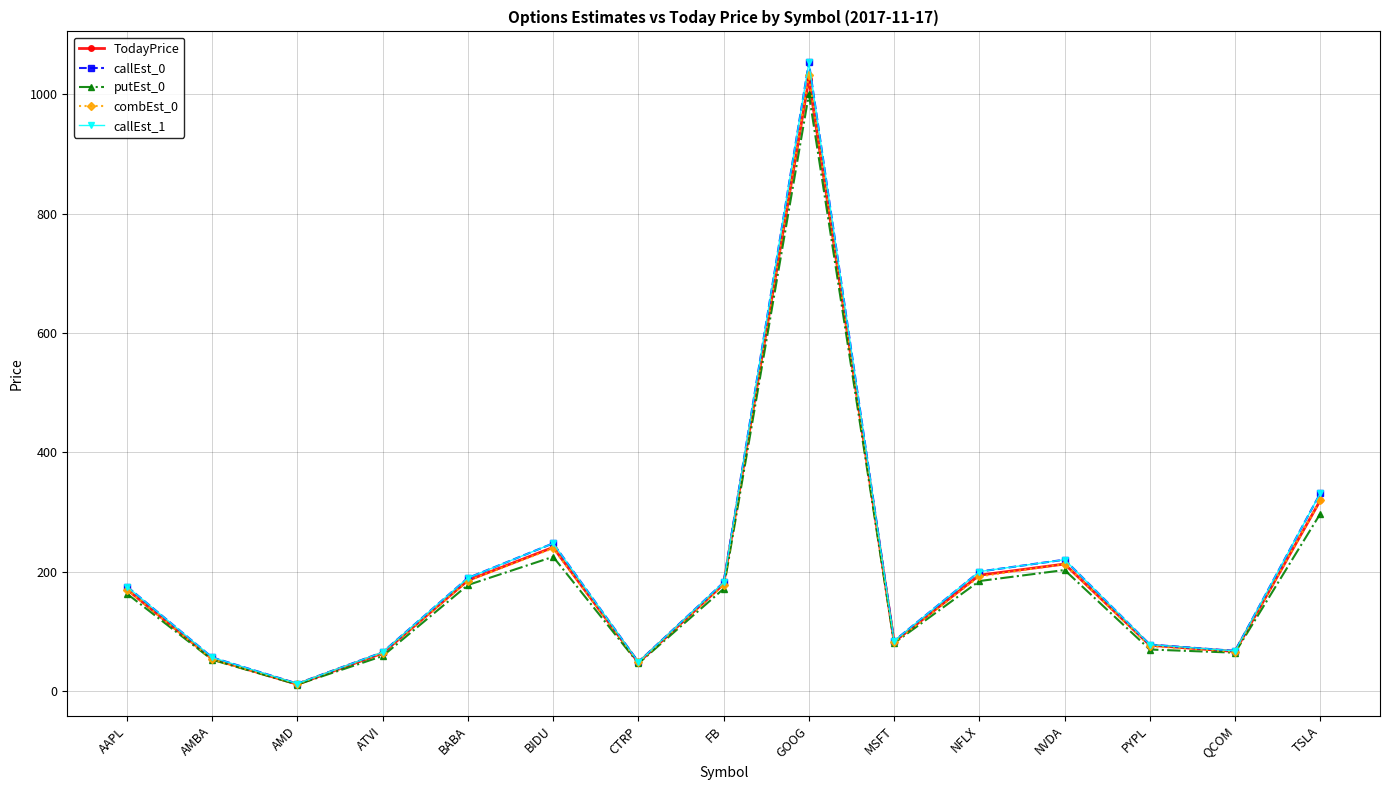

Reading left to right, extract all data points from this chart.

TodayPrice: AAPL=170.5	AMBA=54.0	AMD=11.5	ATVI=63.8	BABA=185.6	BIDU=241.0	CTRP=47.7	FB=179.4	GOOG=1026.1	MSFT=82.7	NFLX=194.3	NVDA=213.1	PYPL=76.9	QCOM=66.5	TSLA=319.9
callEst_0: AAPL=175.3	AMBA=56.5	AMD=12.6	ATVI=65.3	BABA=189.7	BIDU=247.7	CTRP=48.8	FB=182.2	GOOG=1053.6	MSFT=84.1	NFLX=200.3	NVDA=220.3	PYPL=78.0	QCOM=67.4	TSLA=331.9
putEst_0: AAPL=163.3	AMBA=52.5	AMD=11.1	ATVI=58.8	BABA=177.9	BIDU=225.2	CTRP=46.4	FB=171.6	GOOG=1000.7	MSFT=80.5	NFLX=184.5	NVDA=203.0	PYPL=69.8	QCOM=64.5	TSLA=297.4
combEst_0: AAPL=170.2	AMBA=53.2	AMD=12.3	ATVI=64.4	BABA=184.8	BIDU=239.5	CTRP=48.2	FB=178.0	GOOG=1032.1	MSFT=82.0	NFLX=192.2	NVDA=213.1	PYPL=75.3	QCOM=66.2	TSLA=320.3
callEst_1: AAPL=175.3	AMBA=56.5	AMD=12.6	ATVI=65.3	BABA=189.7	BIDU=247.7	CTRP=48.8	FB=182.2	GOOG=1053.6	MSFT=84.1	NFLX=200.3	NVDA=220.3	PYPL=78.0	QCOM=67.4	TSLA=331.9